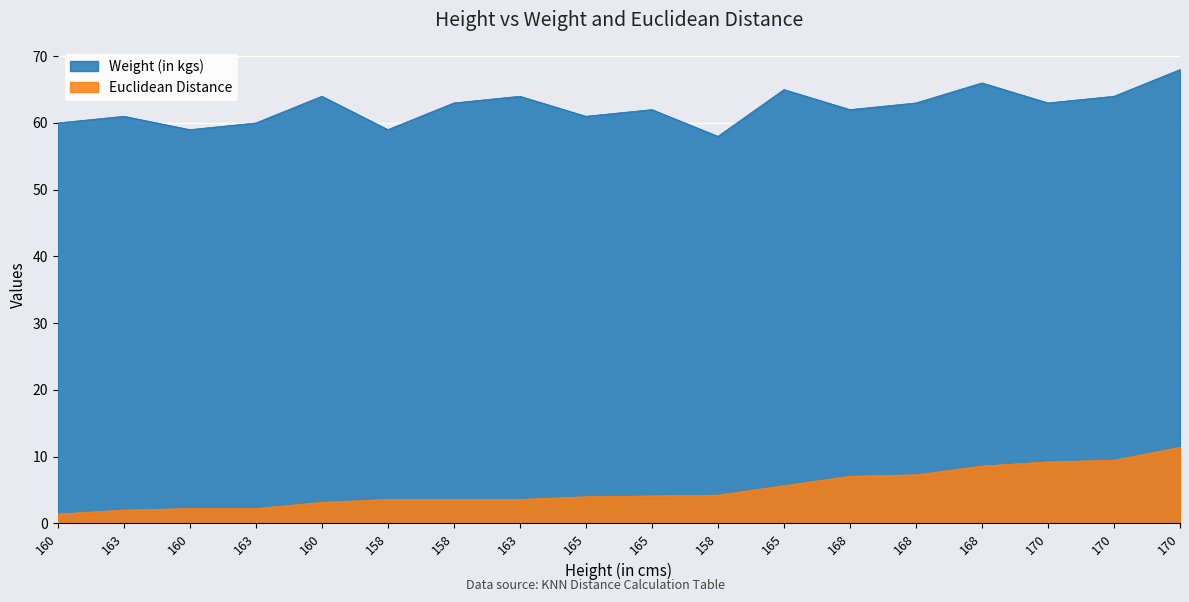

List the series in order of their peak value, lowest first.

Euclidean Distance, Weight (in kgs)